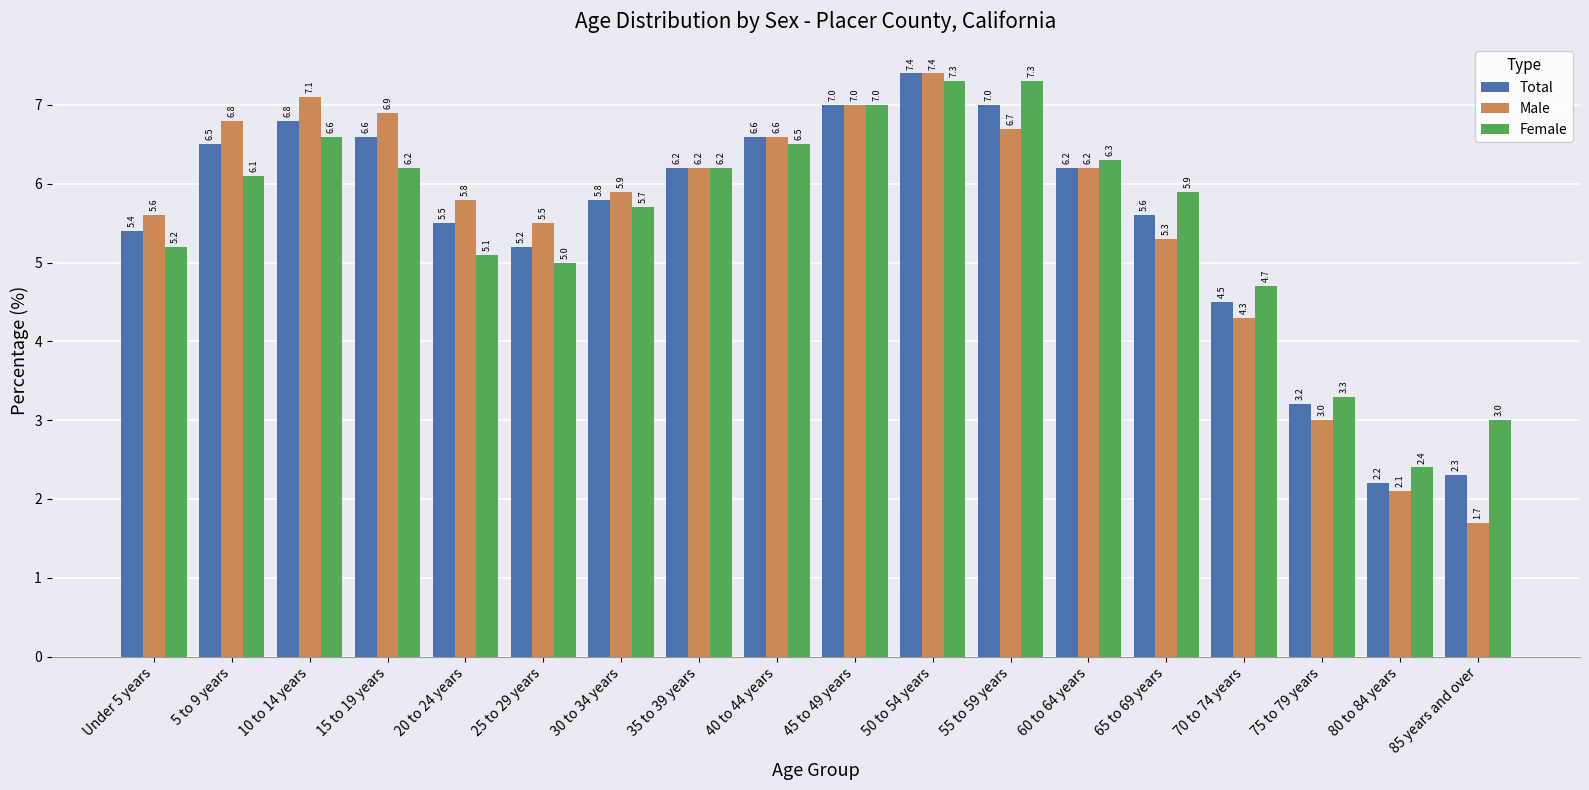

At which category is the sum across all series the highest?

50 to 54 years